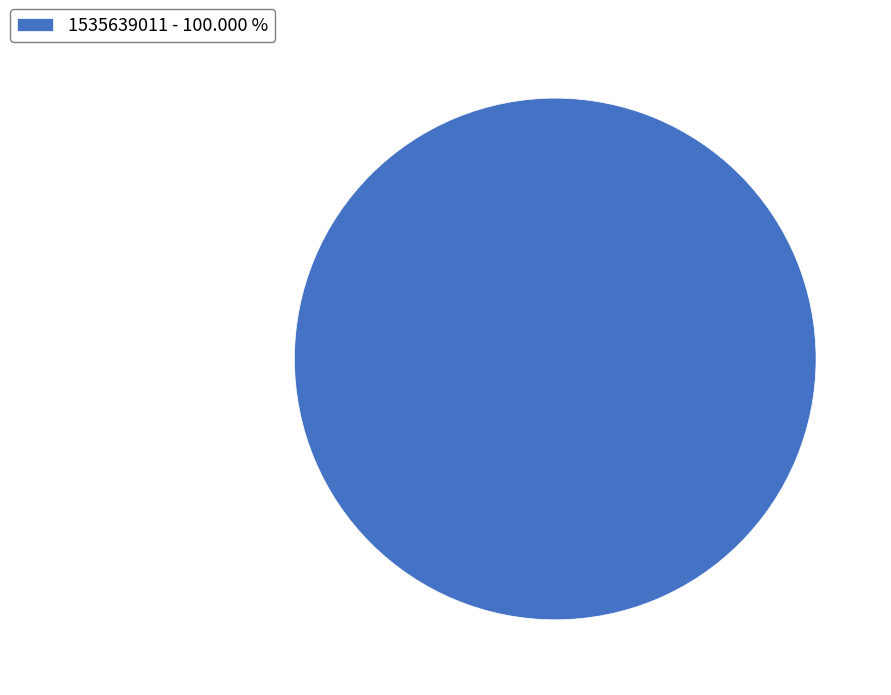

Which category accounts for the majority?

1535639011 - 100.000 %